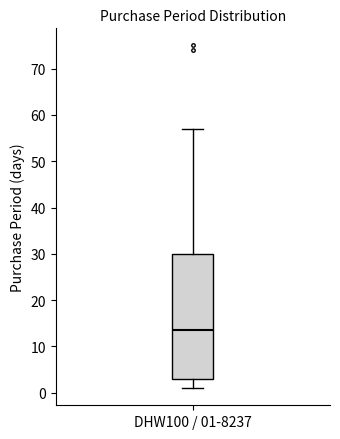

Transcribe this box plot: give where the median line is, the range the box spans, and where the two whiskers end, as read against the y-axis. The values are not printed on the chart, so give them approximately, as read against the axis.

median 14, box 3 to 30, whiskers 1 to 57